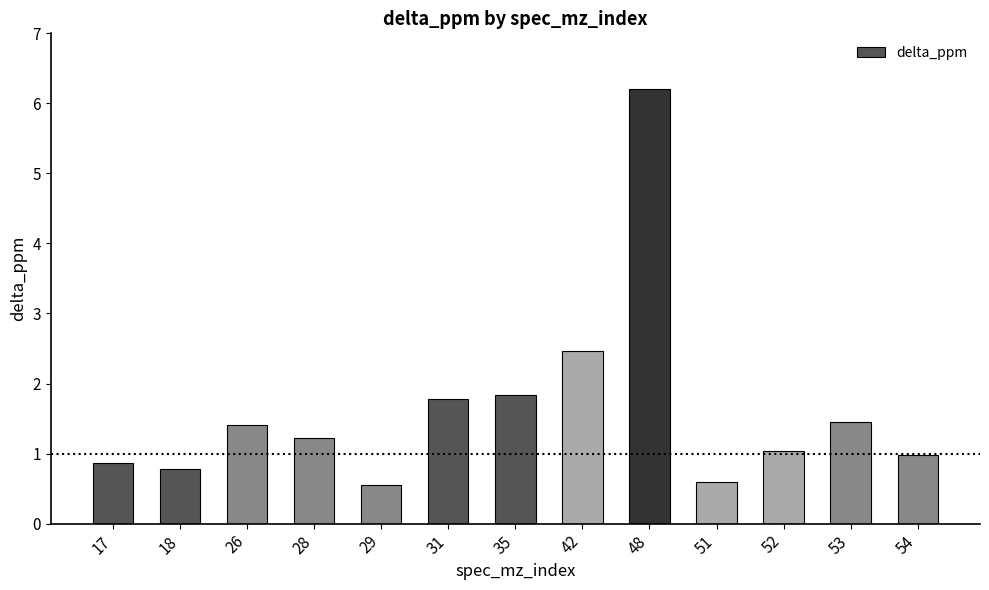

How many series are shown in this chart?

1